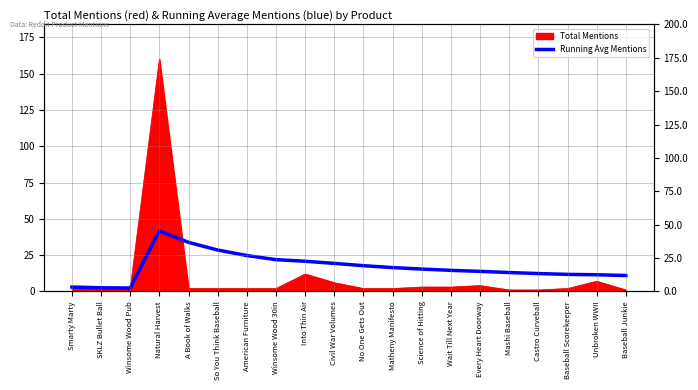

True or false: there are more than 2 points higher than both neighbors.

False